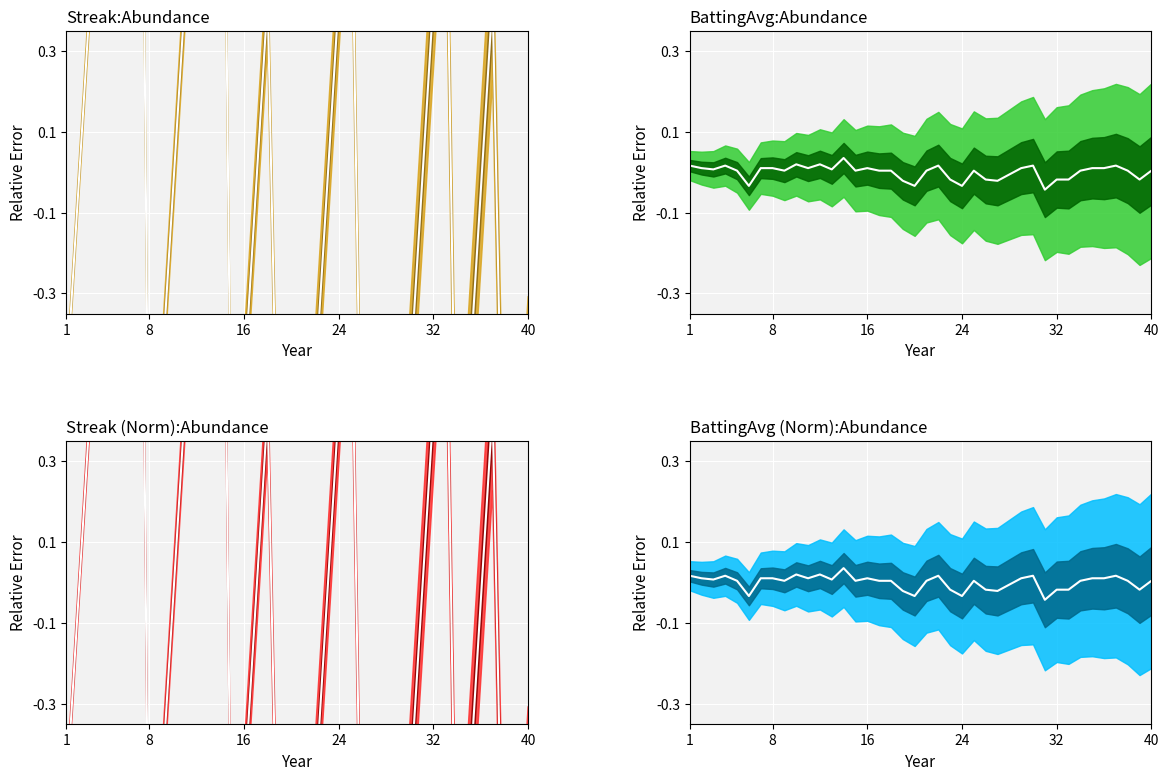

The Streak series shows -0.6 at 25. True or false?

False